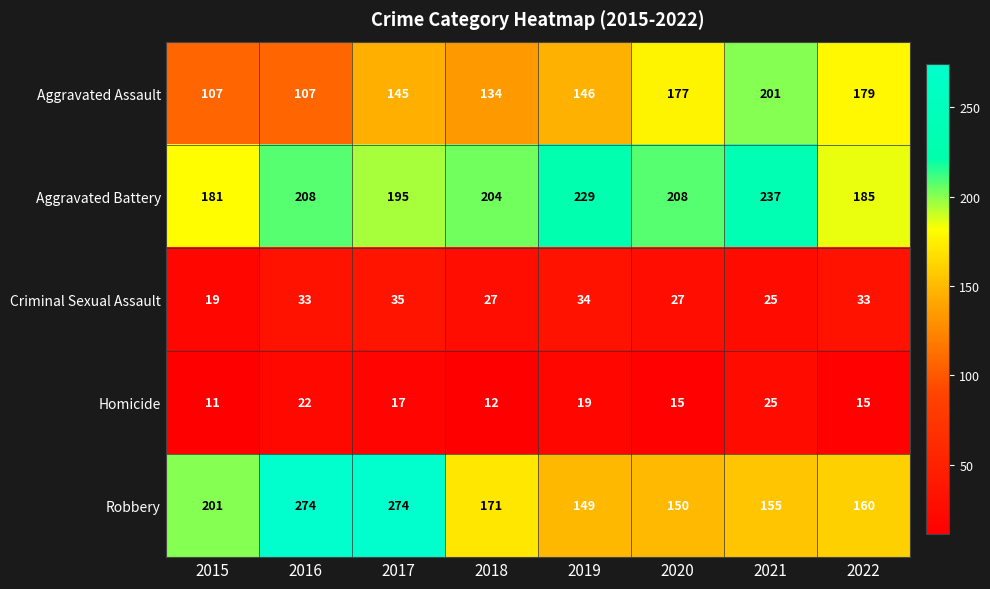

How many Aggravated Battery values are between 195 and 229?

5